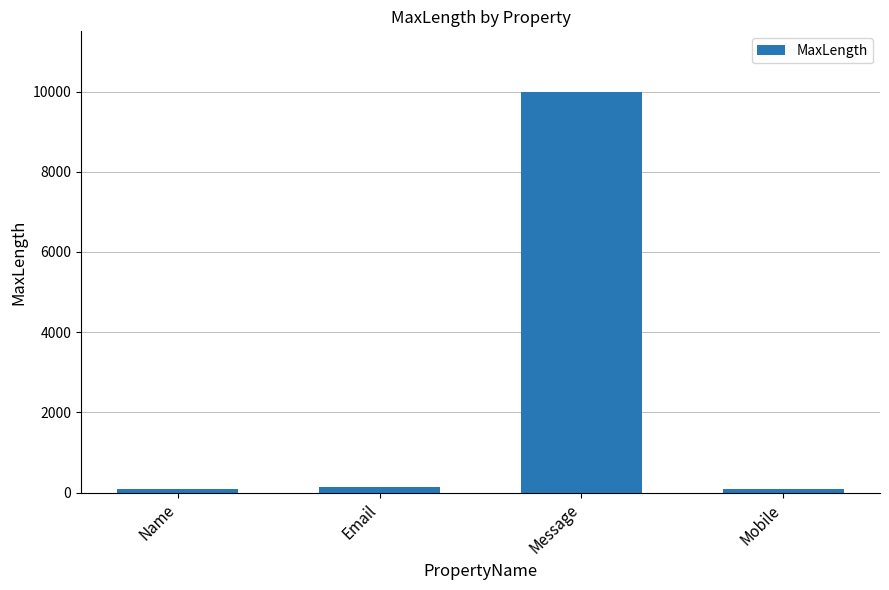

What is the greatest value displayed?

10000